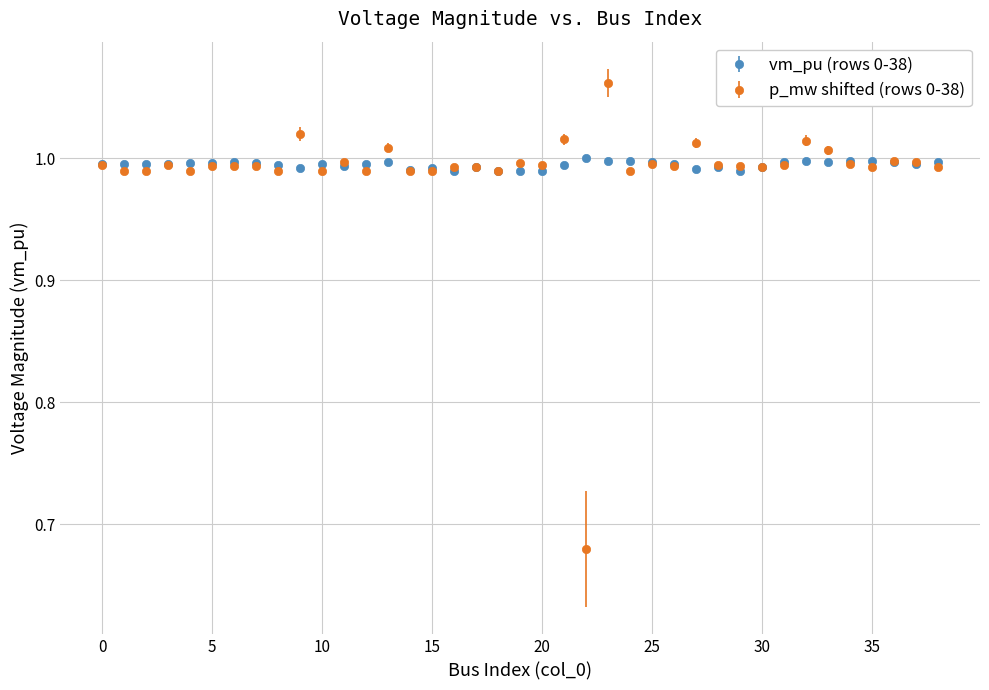

True or false: p_mw shifted (rows 0-38) has more than 0 points higher than both neighbors.

True